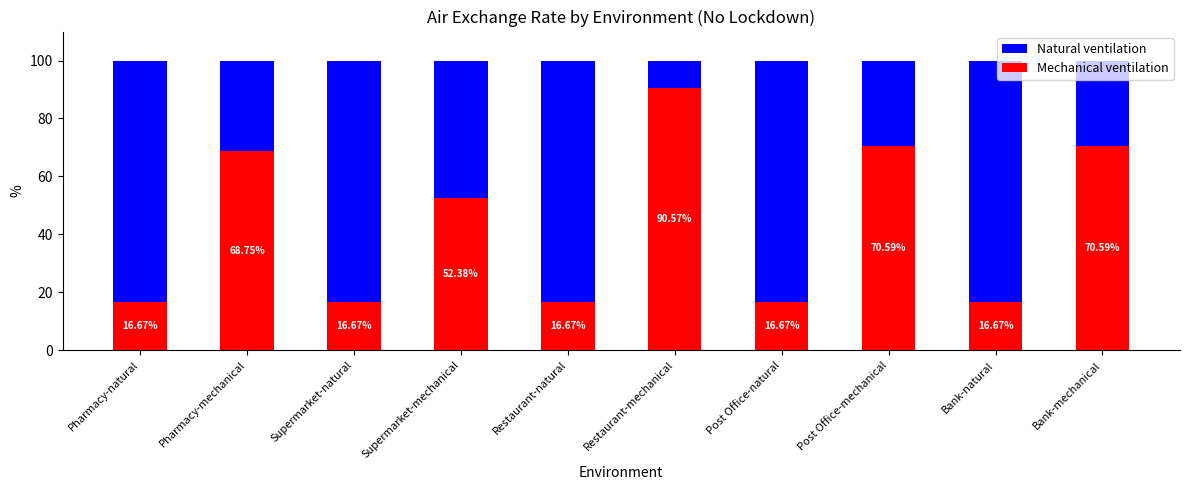

What is the difference between the second highest and minimum values in the Mechanical ventilation series?

53.9